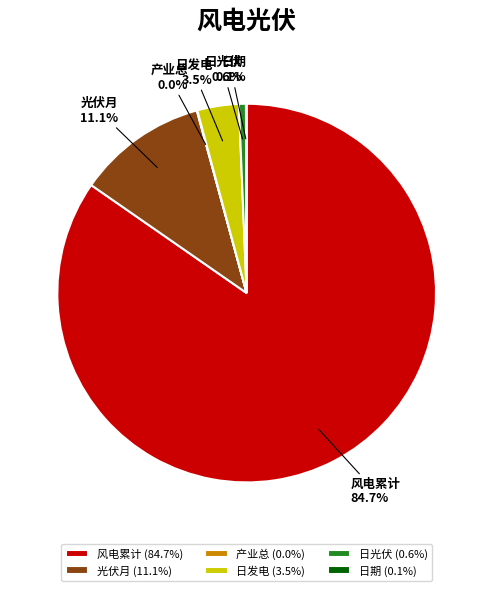

To the nearest percent, what is the difference between the largest and smallest slice percentages?

85%